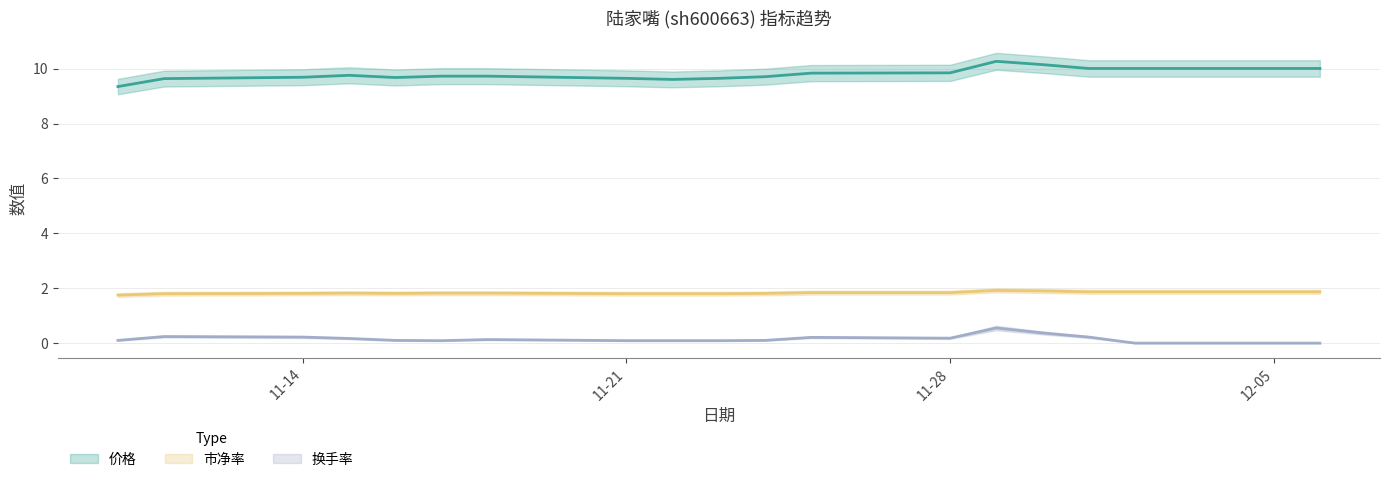

What are all the series names shown in the legend?

价格, 市净率, 换手率